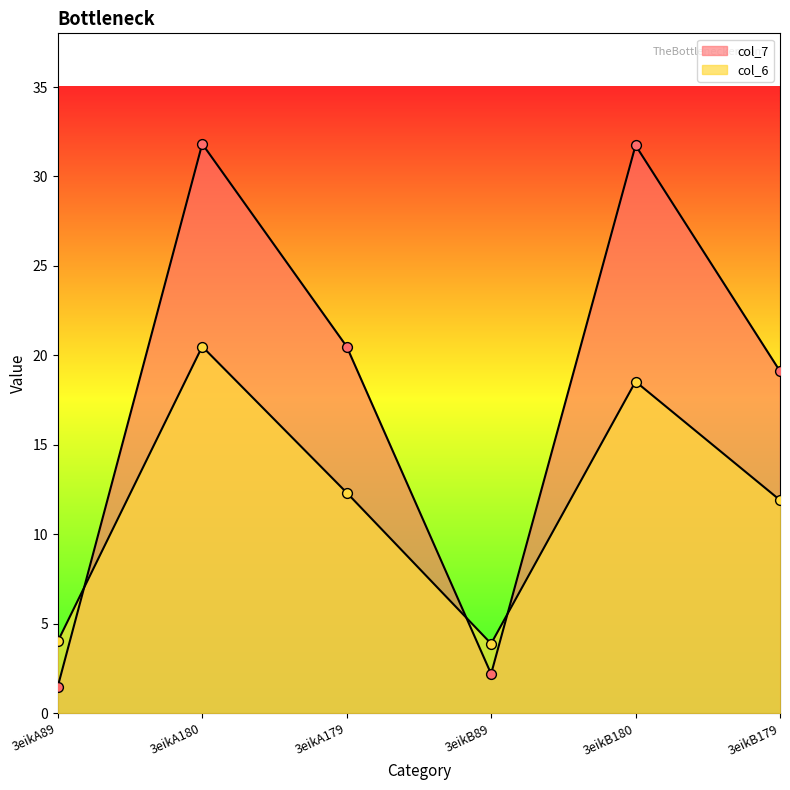

Is the value of col_7 at 3eikB180 greater than the value of col_6 at 3eikA89?

Yes